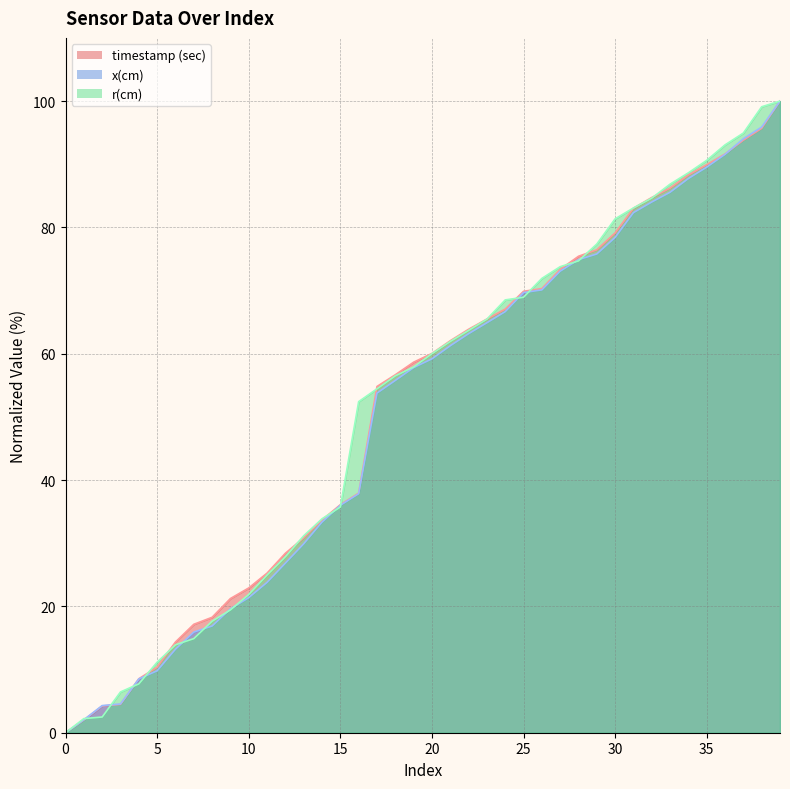

Reading right to left, what are all the values shown in this chart?

timestamp (sec): 100.0	95.7	93.8	91.6	89.9	88.3	86.2	84.7	83.0	79.1	76.5	75.4	73.4	70.3	69.9	67.1	65.5	63.9	62.1	60.0	58.7	56.7	54.8	37.9	36.1	33.7	30.9	28.4	25.3	22.9	21.2	18.3	17.2	14.4	10.4	8.5	4.5	4.2	2.0	0.0
x(cm): 100.0	95.9	94.0	91.6	89.5	87.7	85.6	84.0	82.3	78.4	75.8	74.9	73.1	70.1	69.7	66.7	64.9	63.2	61.3	59.2	57.8	55.8	53.8	37.8	36.0	33.3	29.9	26.8	23.8	21.4	19.6	16.9	15.9	13.2	9.8	8.5	4.6	4.3	2.1	0.0
r(cm): 100.0	99.1	94.9	93.1	90.6	88.6	86.8	84.6	83.1	81.4	77.4	74.7	73.8	71.9	68.9	68.5	65.5	63.7	61.9	60.0	57.9	56.5	54.4	52.4	35.7	33.9	31.2	27.9	25.0	21.9	19.4	17.7	14.9	13.9	11.2	7.7	6.5	2.5	2.2	0.0